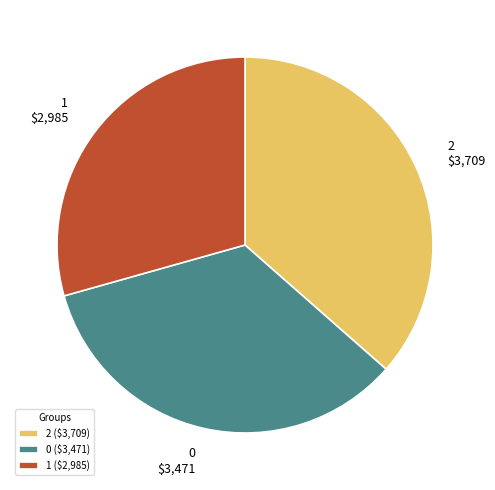

How many segments does this pie chart have?

3